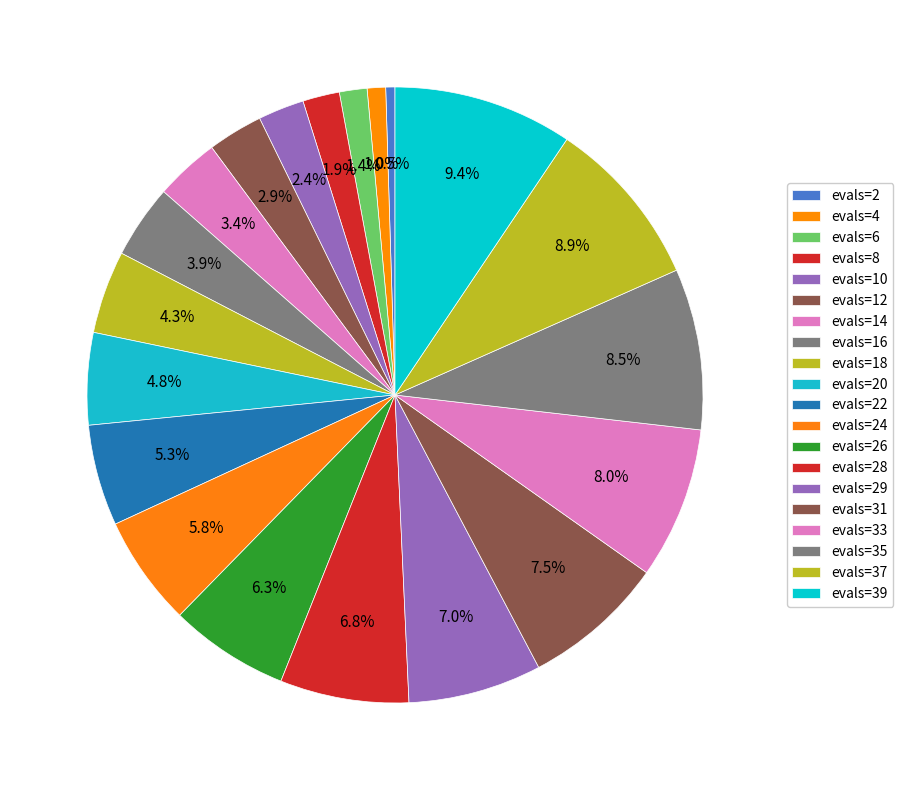

Count the number of slices in the pie.

20